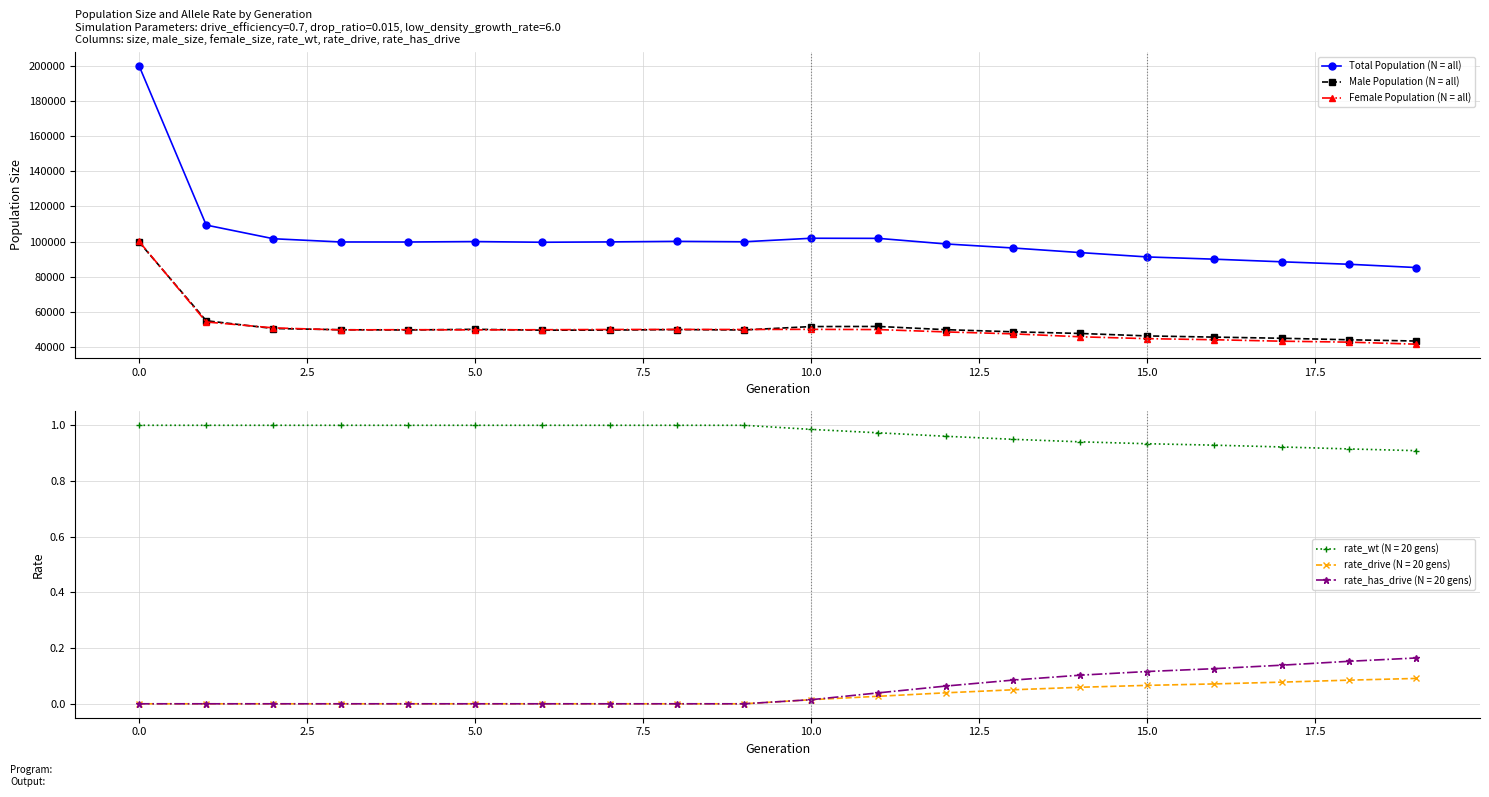

What is the maximum value for Female Population (N = all)?

100163